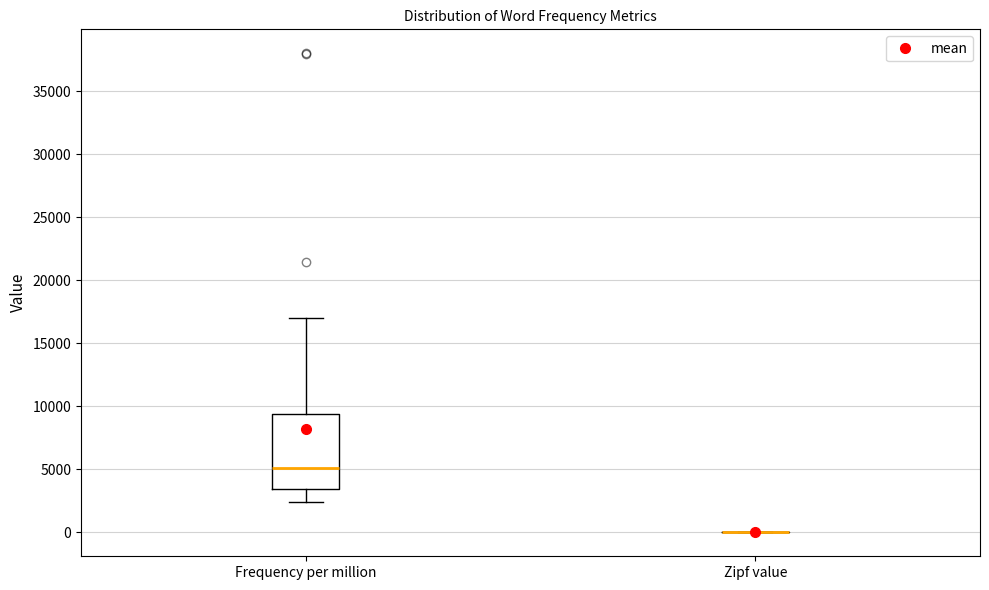

Reading left to right, transcribe this box plot: for each box, give where its median line is, the range the box spans, and where its two whiskers end, as read against the y-axis. The values are not printed on the chart, so give them approximately, as read against the axis.

Frequency per million: median 5000, box 3500 to 9500, whiskers 2500 to 17000
Zipf value: box collapsed to a line at 0, whiskers 0 to 0